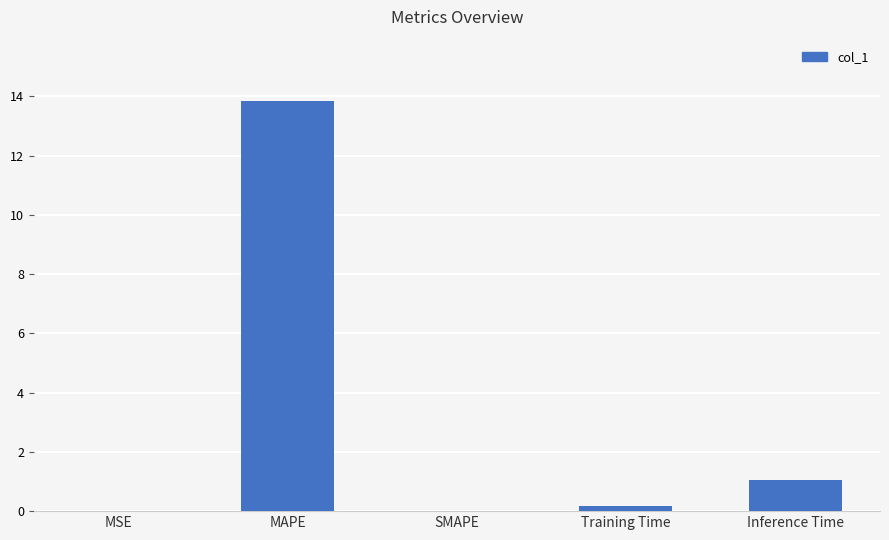

What is the sum of all values?

15.1